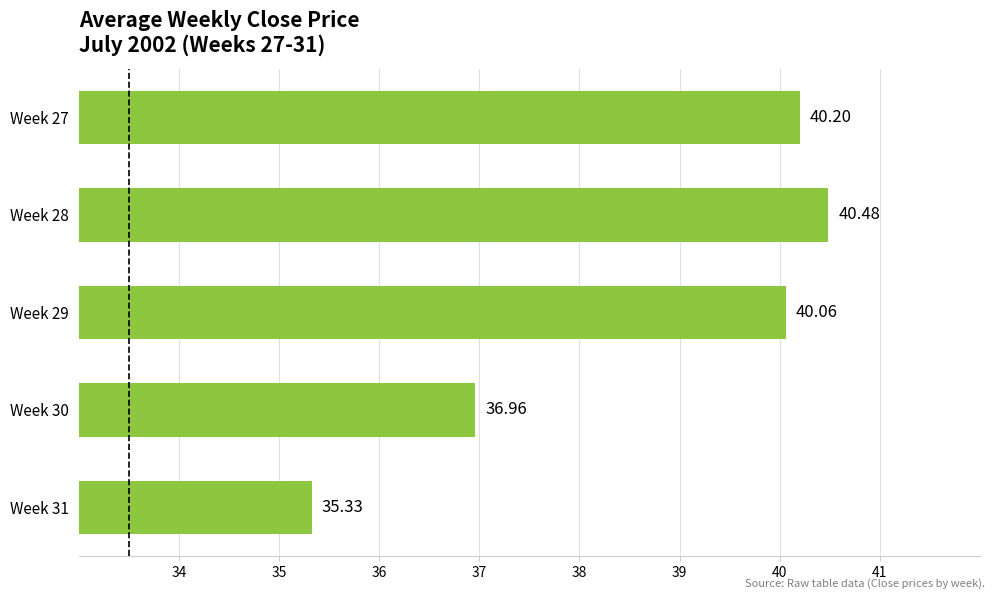

List the labels in order of value, largest first.

Week 28, Week 27, Week 29, Week 30, Week 31